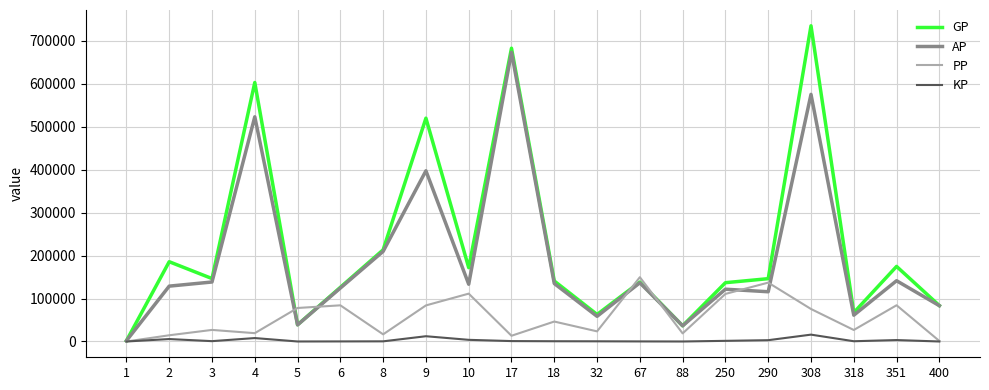

What is the sum of all PP values?

1122268.0